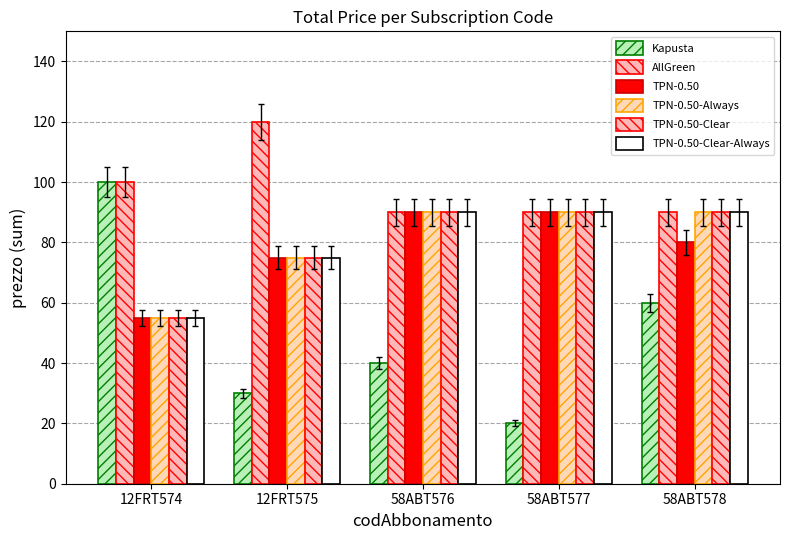

The TPN-0.50 series shows 90 at 58ABT576. True or false?

True